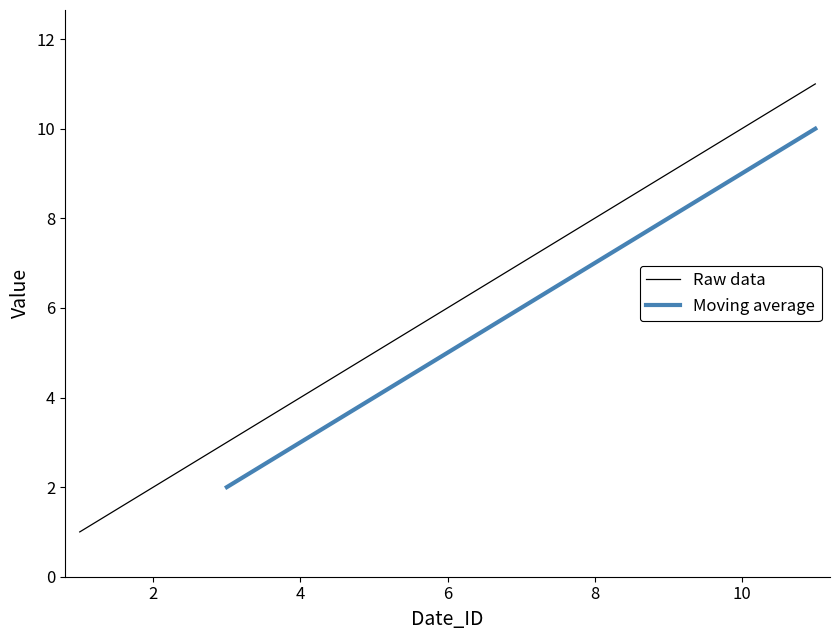

What is the difference between the maximum and minimum values?

10